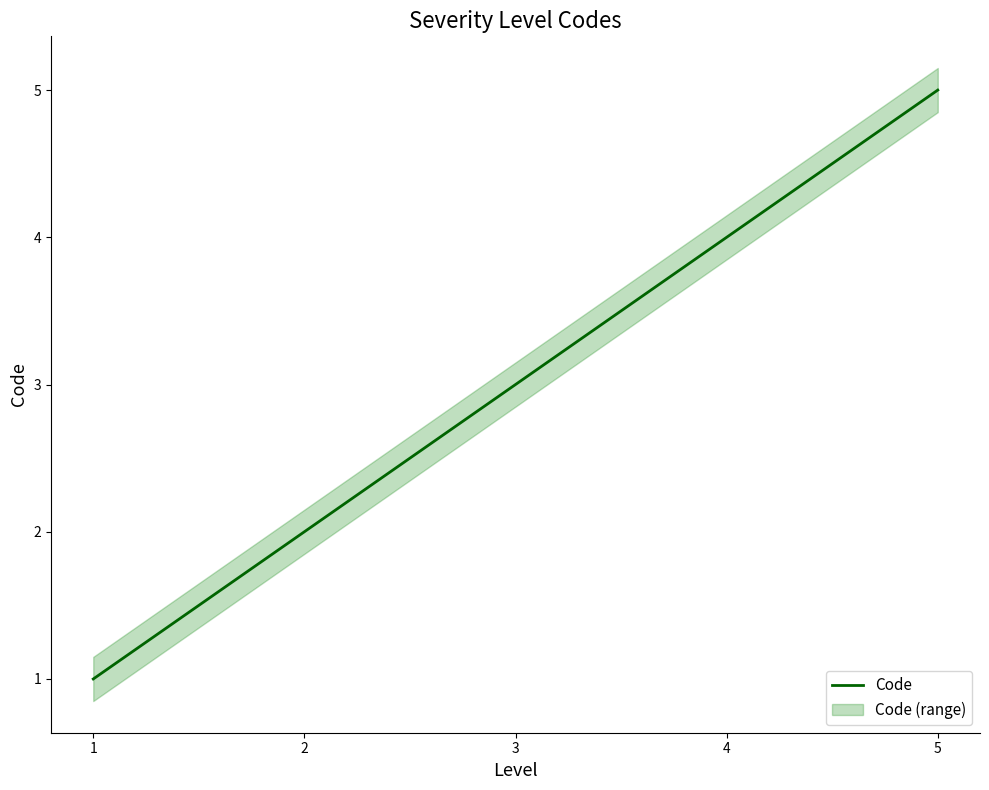

What is the difference between the values at 4 and 1?

3